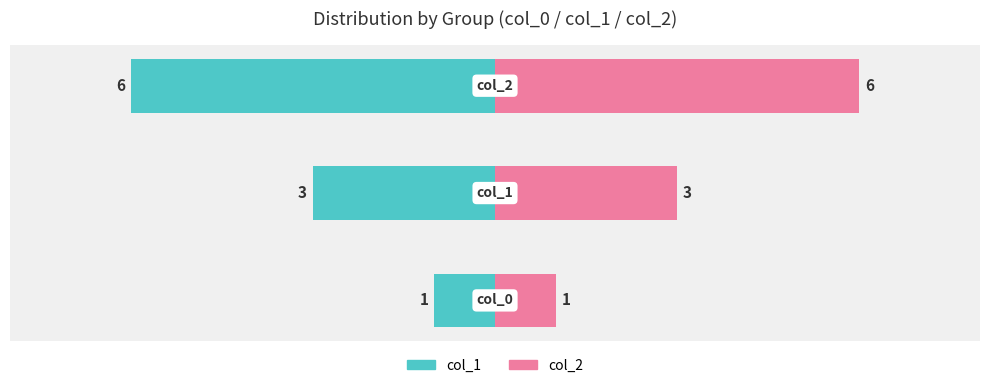

What is the value of the col_2 bar at the 2nd from the left?

3